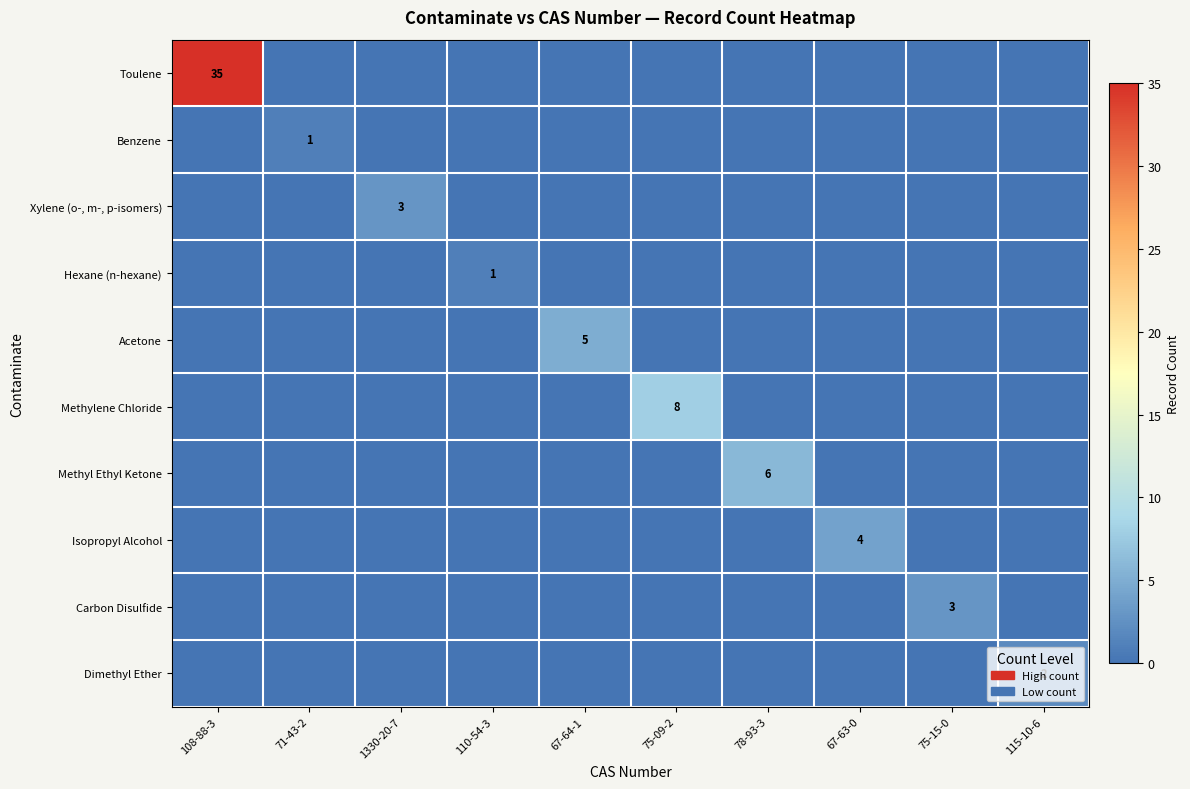

Which series has the widest spread of values?

Toulene